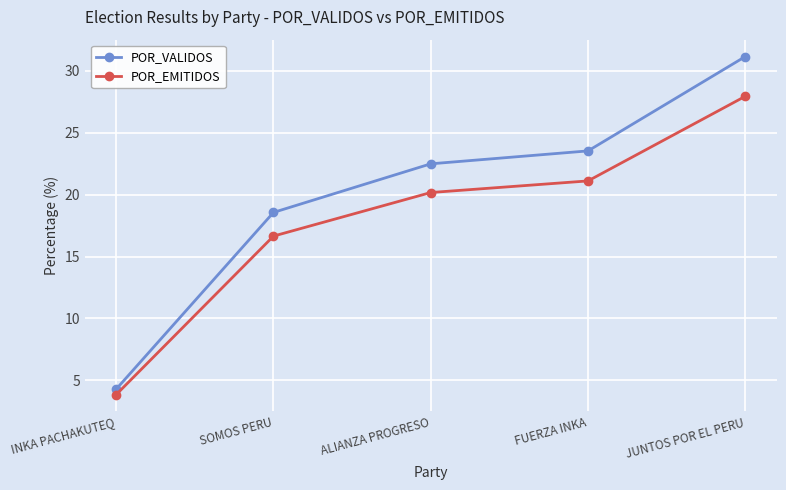

Count the number of categories in the chart.

5